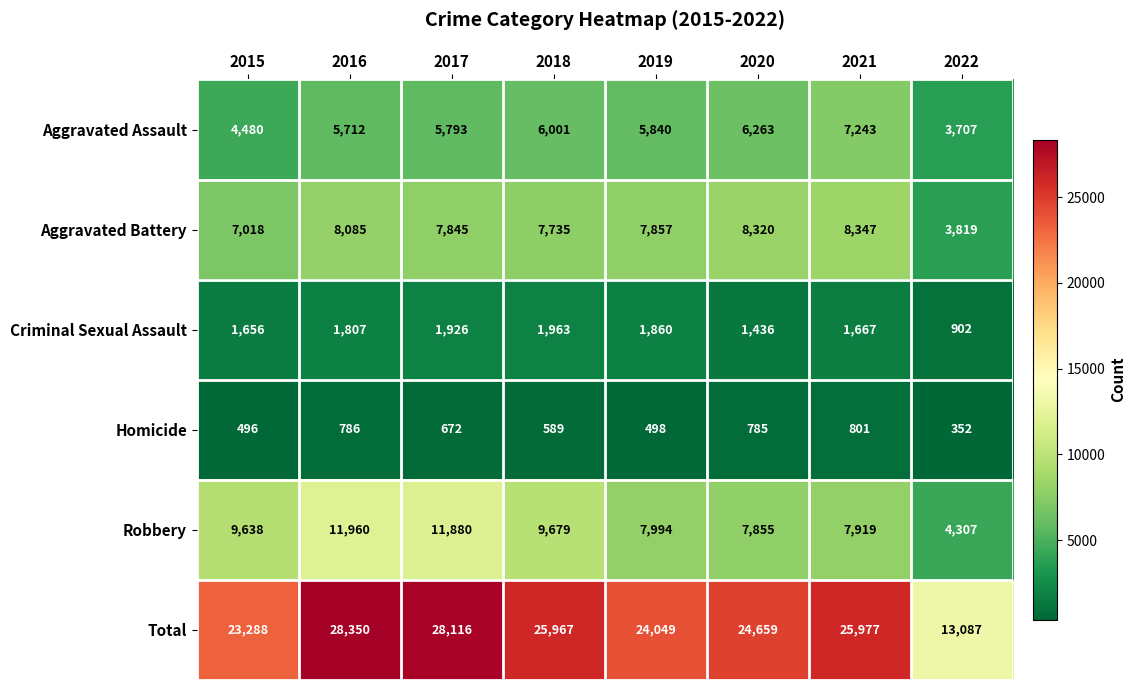

At which label does Aggravated Assault first exceed 5840?

2018